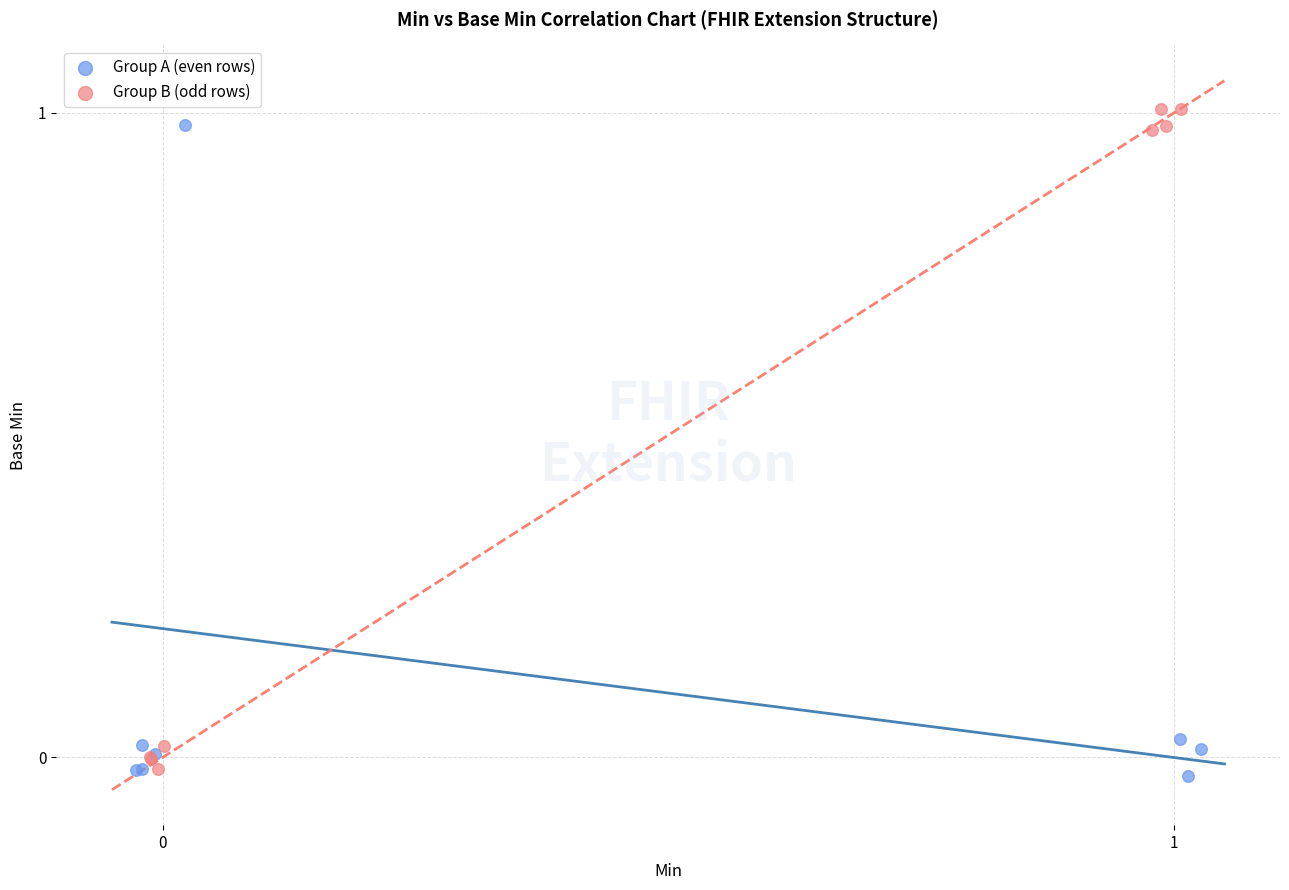

Which series contains the lowest Y value?

Group A (even rows)